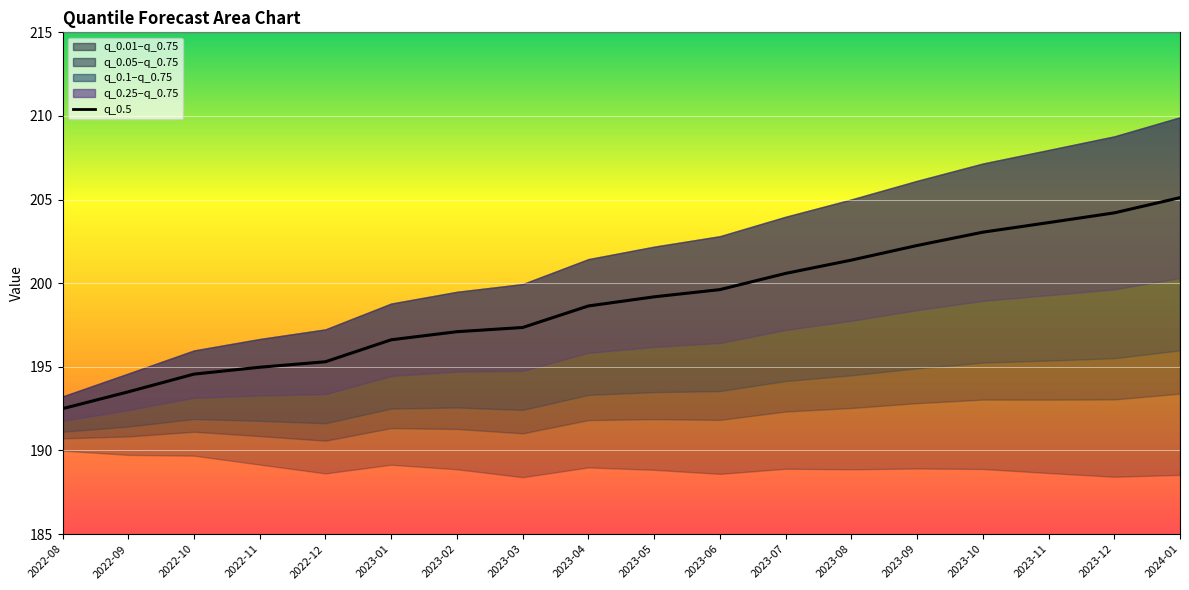

What is the label of the 2nd point from the right?

2023-12